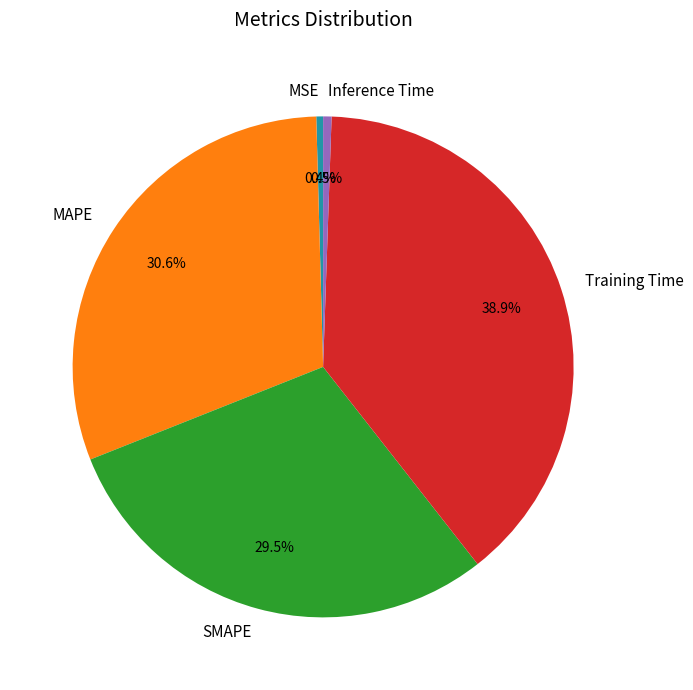

Which category has the biggest portion of the pie?

Training Time